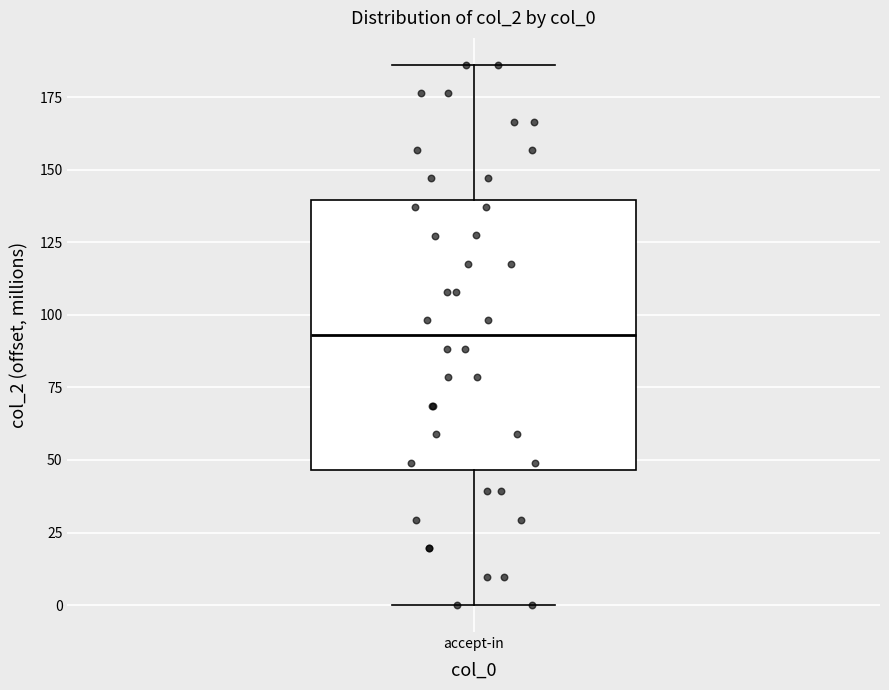

Where does the upper whisker of the box for accept-in end on the y-axis? The values are not printed on the chart, so give them approximately, as read against the axis.

185